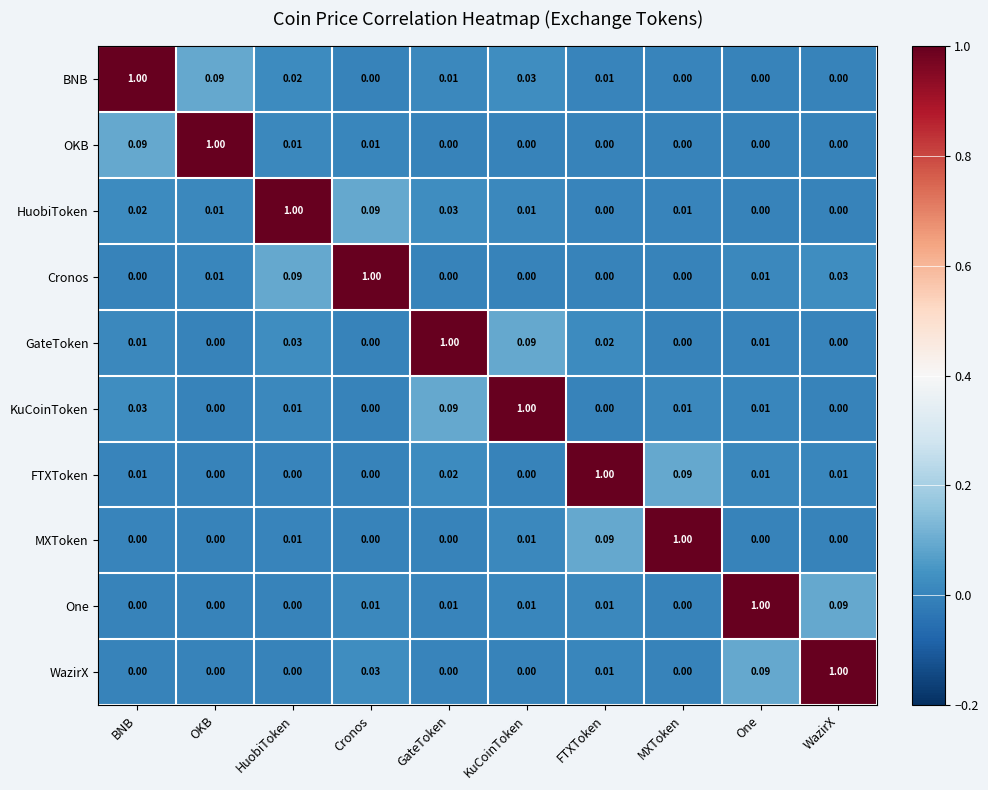

Which category has the highest value in the OKB series?

OKB